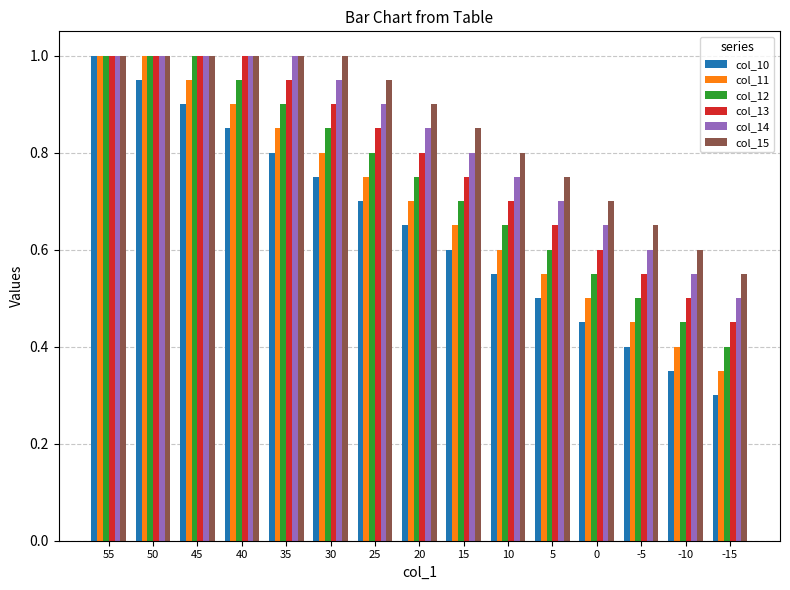

What is the total value across all series at 25?

5.0